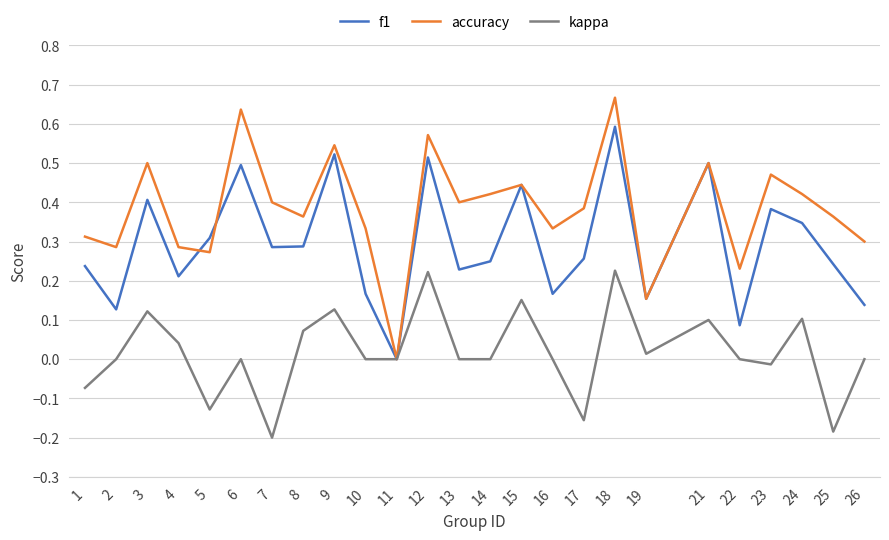

Between 14 and 17, which series saw the biggest shift?

kappa